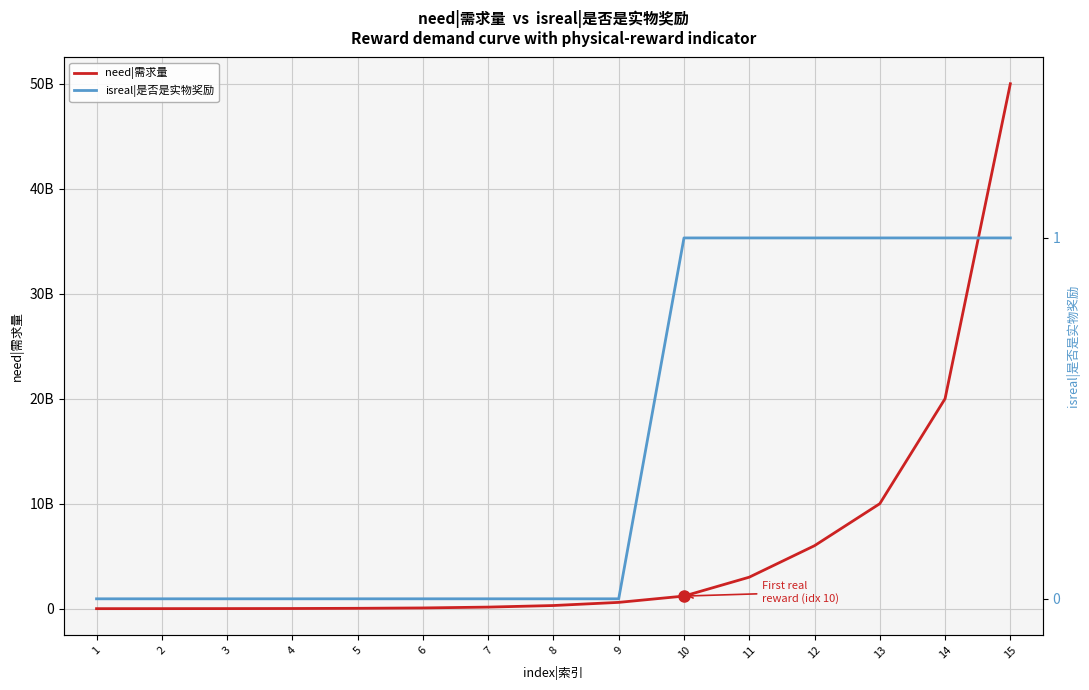

What is the spread (max minus min) of values at 7?

150000000